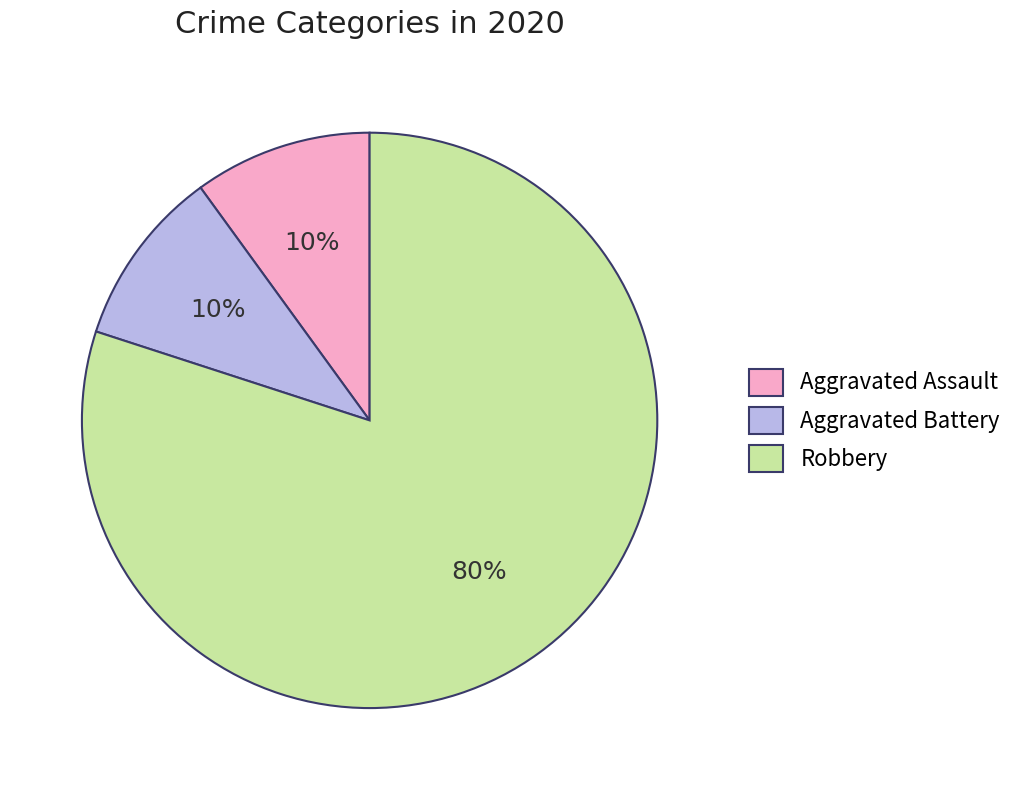

Is it true that Aggravated Battery is 10% of the pie?

True